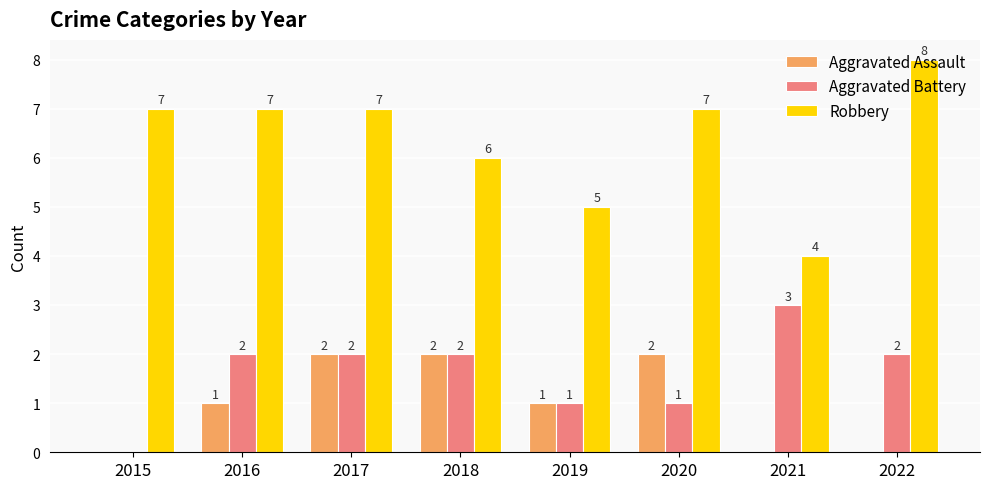

Are the bars horizontal?

No